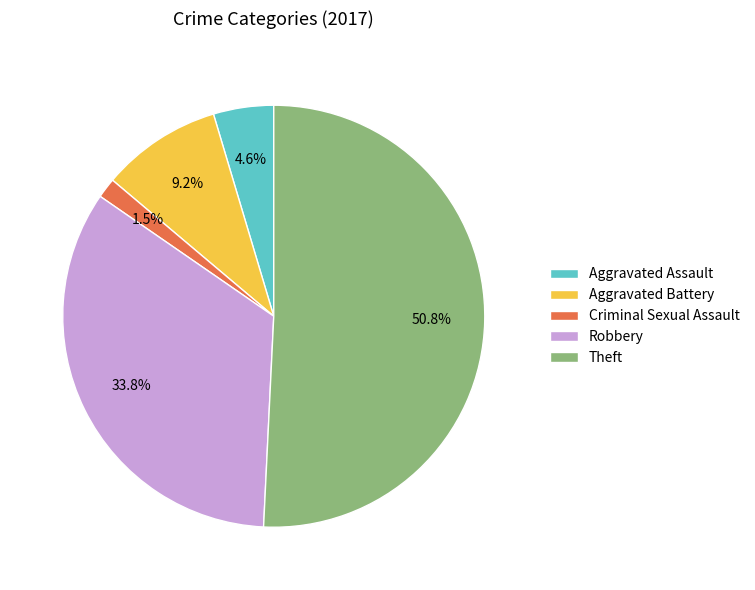

Which has a higher value, Theft or Aggravated Battery?

Theft